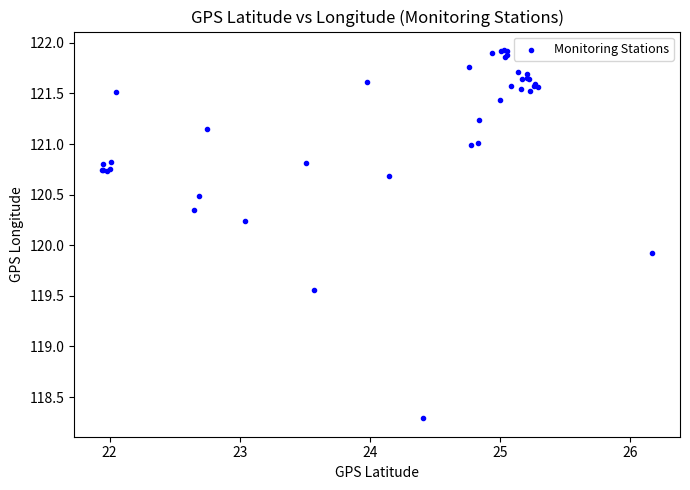

What Y value in the scatter plot is closest to 120?

119.9